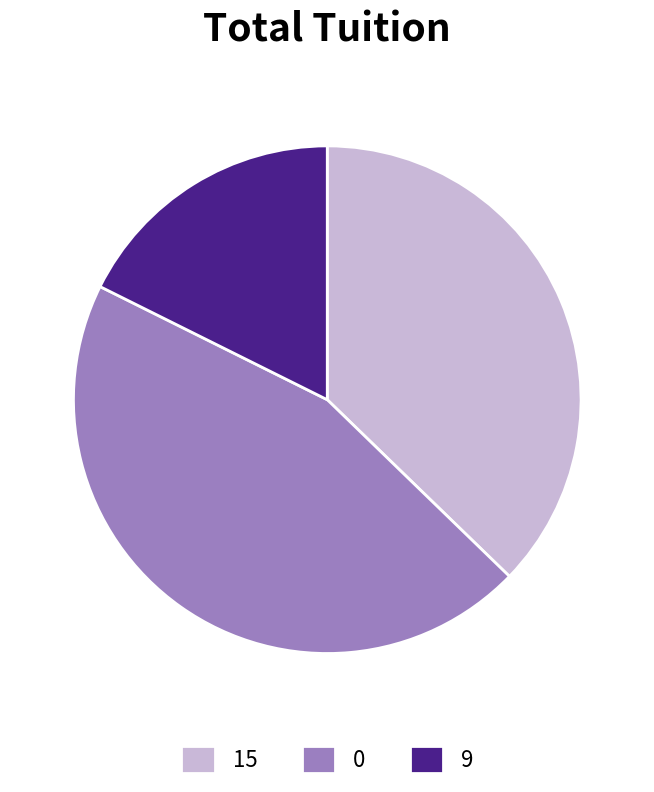

Is it true that 15 is 22% of the pie?

False